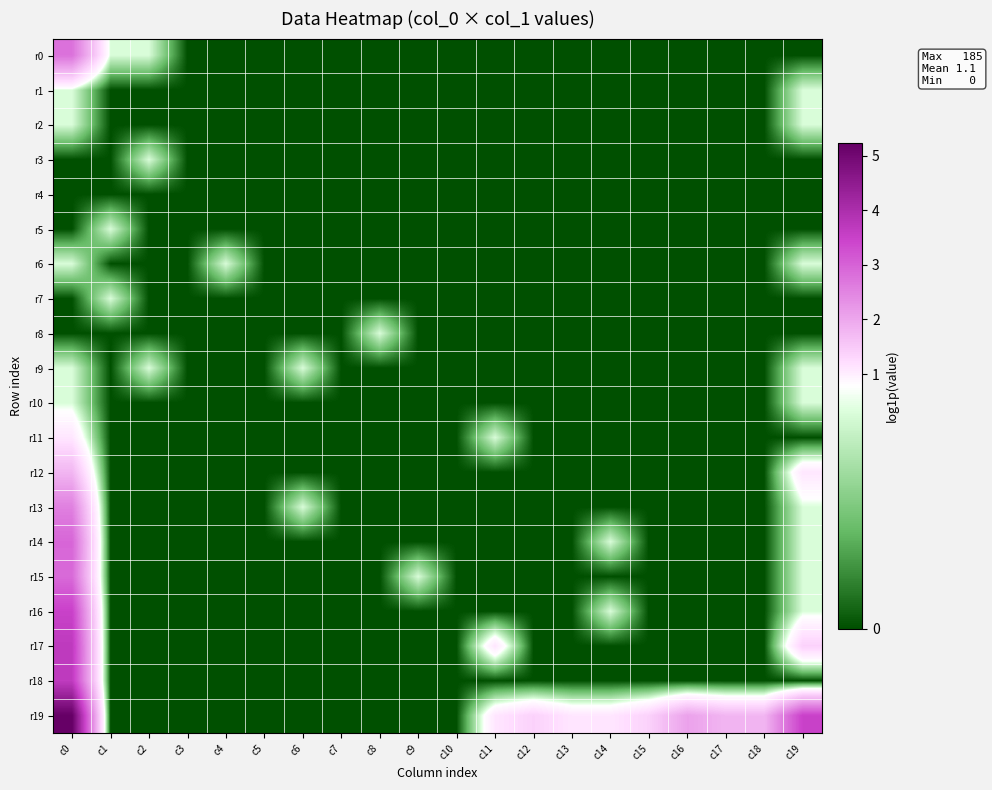

Rank the series by their maximum value, from highest to lowest.

r19, r17, r18, r16, r14, r15, r0, r13, r12, r11, r1, r2, r3, r5, r6, r7, r8, r9, r10, r4